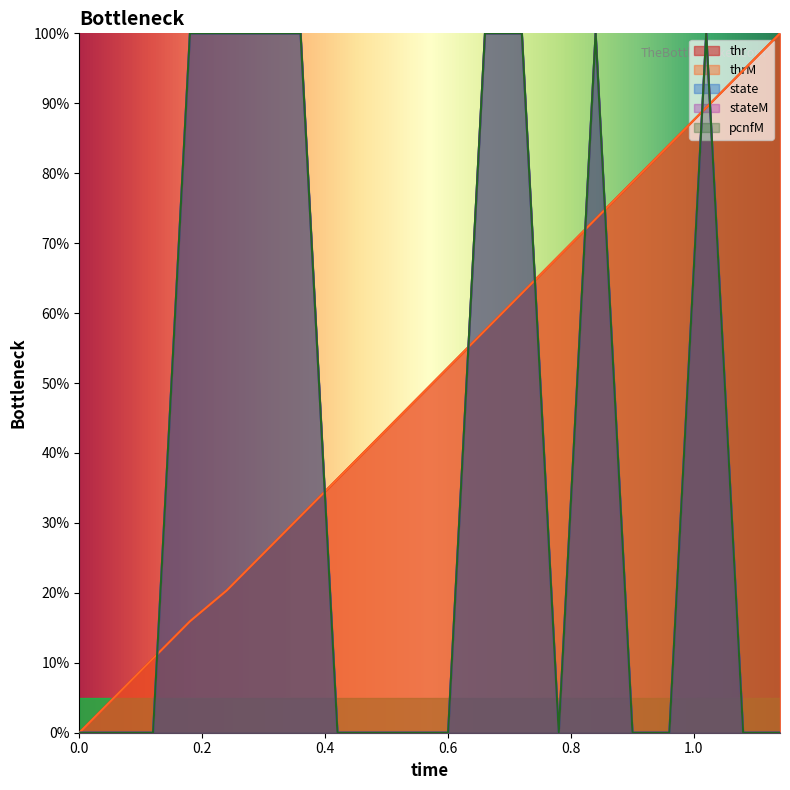

What position from the left is 0.2?

2